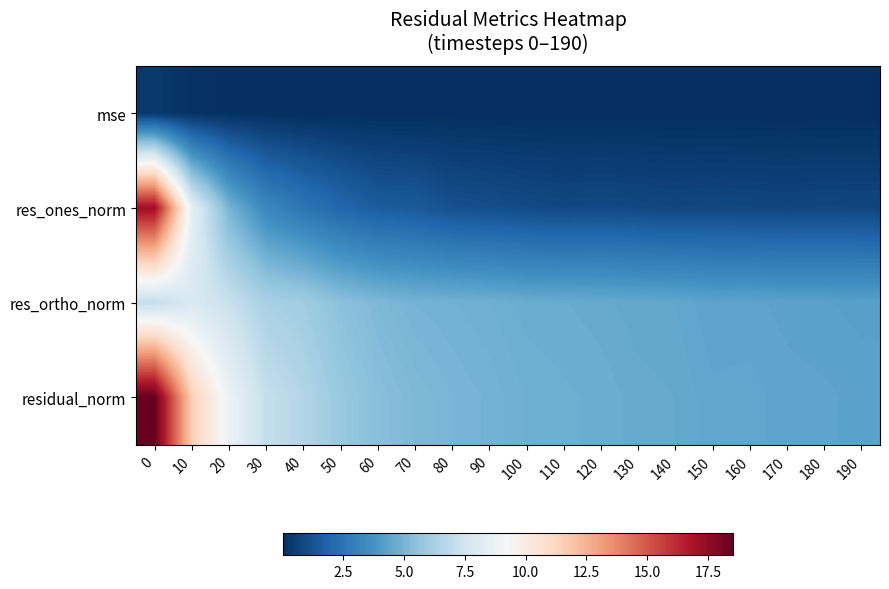

Between 50 and 70, which series saw the biggest shift?

residual_norm